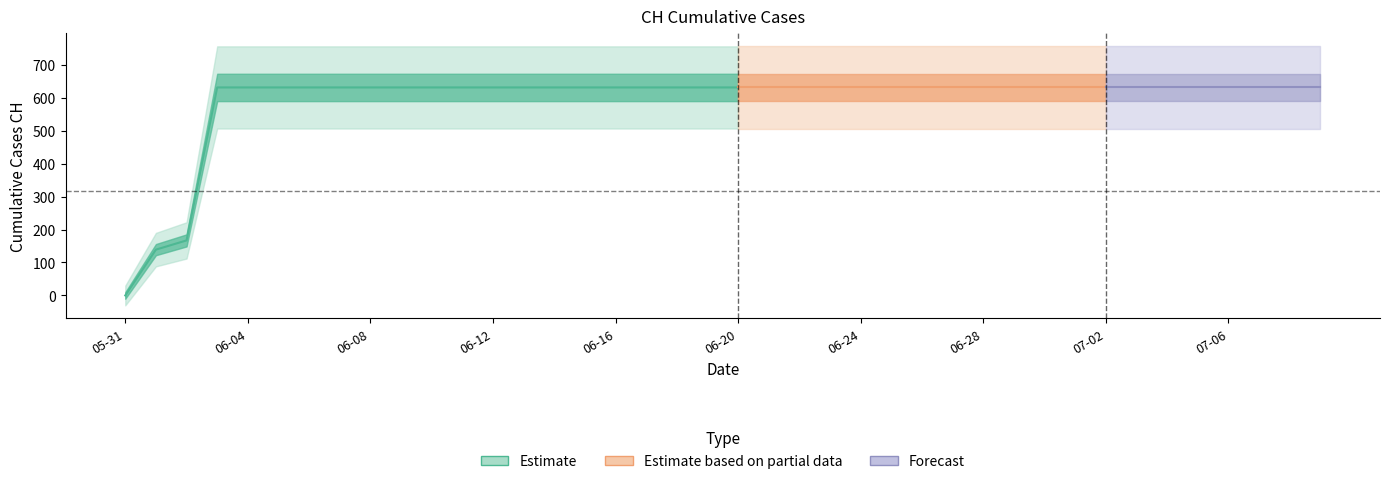

Is it true that the value at 2020-07-04 is 631?

True